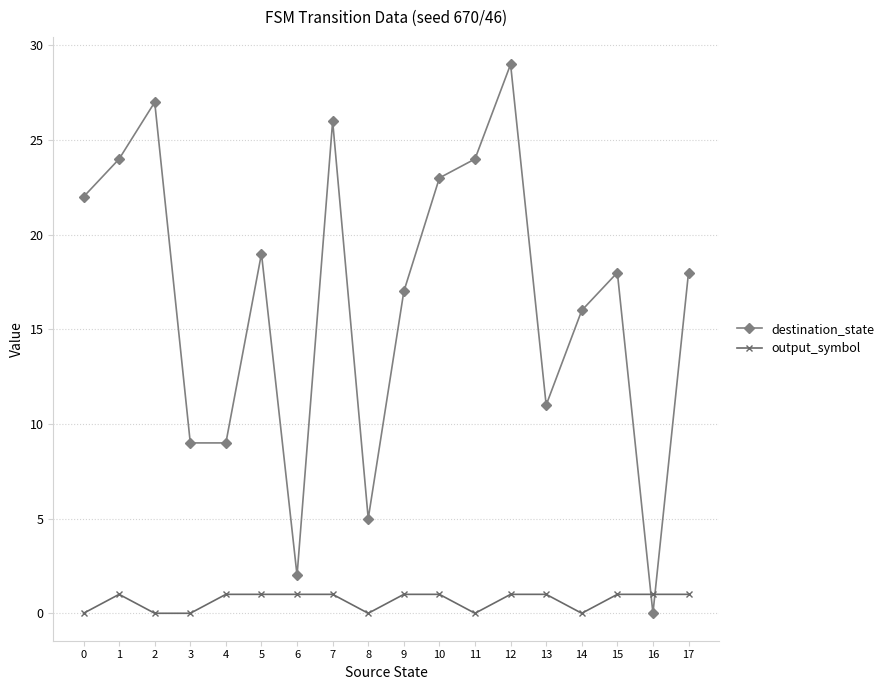

At 3, list the series in order from largest to smallest.

destination_state, output_symbol